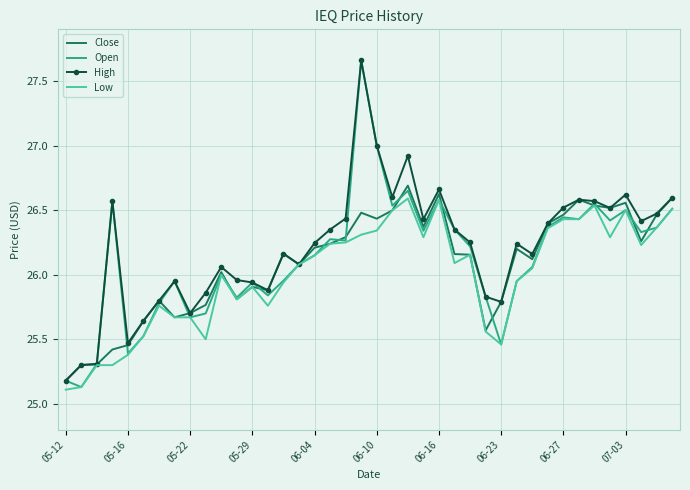

What is the smallest value displayed?

25.1